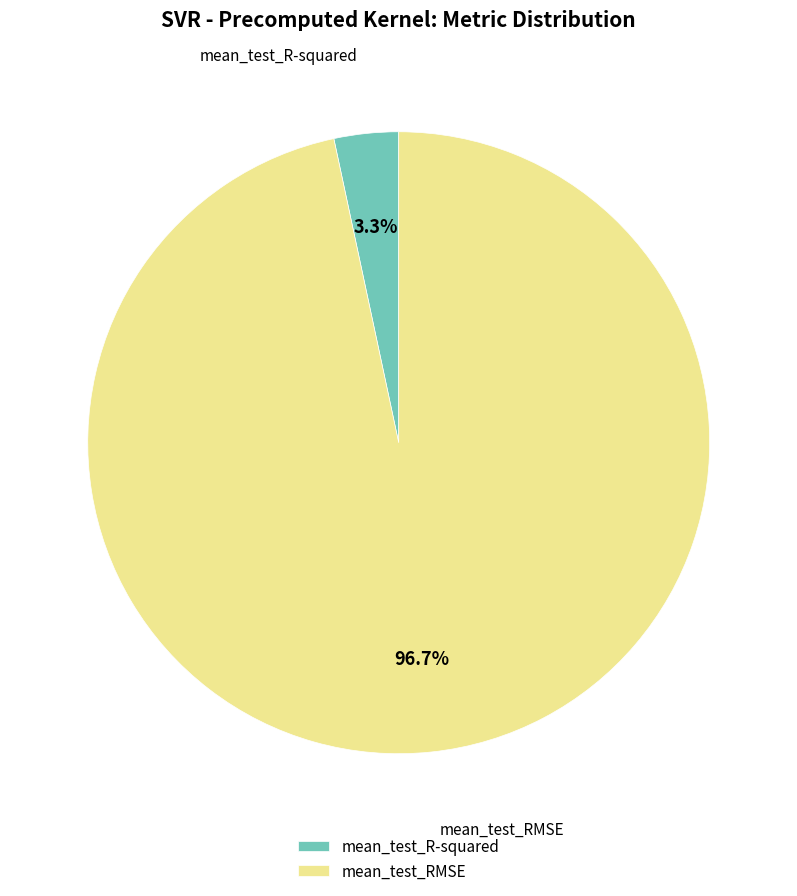

How many segments does this pie chart have?

2